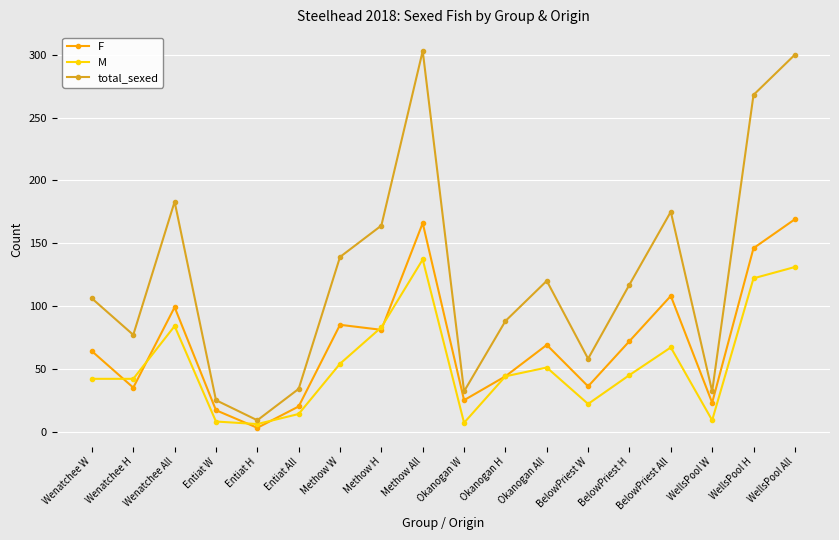

Rank the series at WellsPool All from highest to lowest value.

total_sexed, F, M